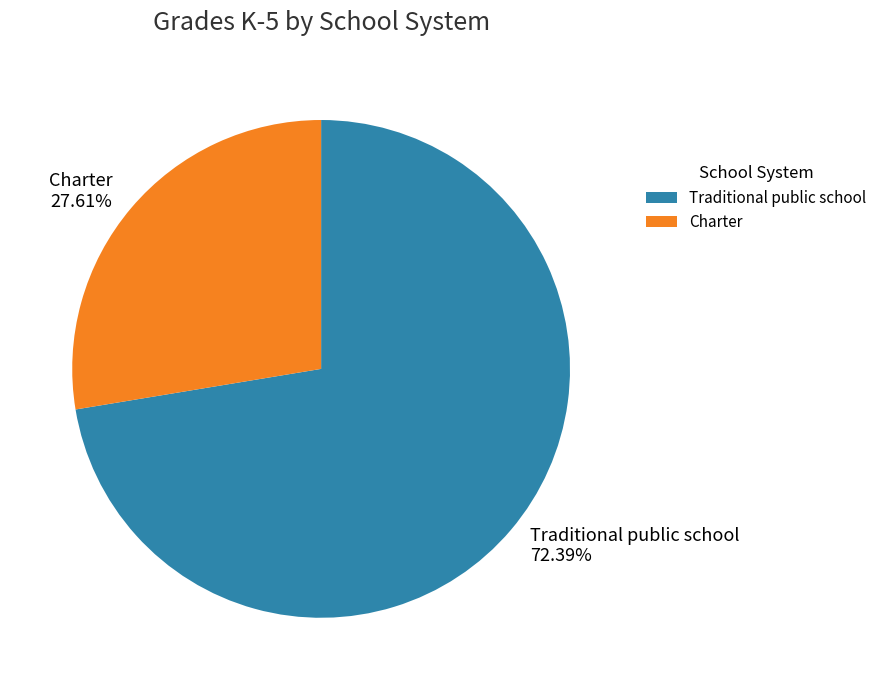

How many segments does this pie chart have?

2